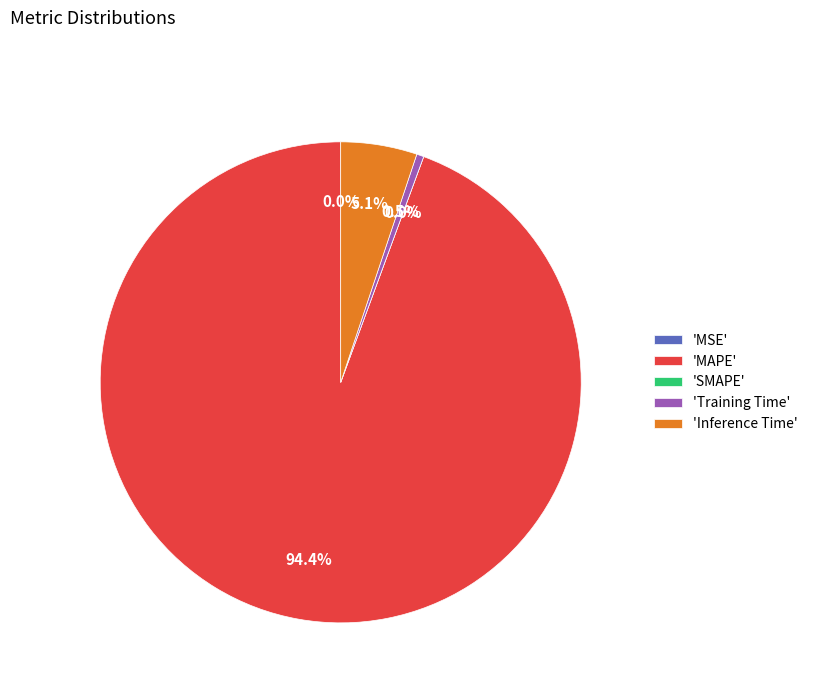

Do Inference Time and SMAPE together represent more than half of the pie?

No